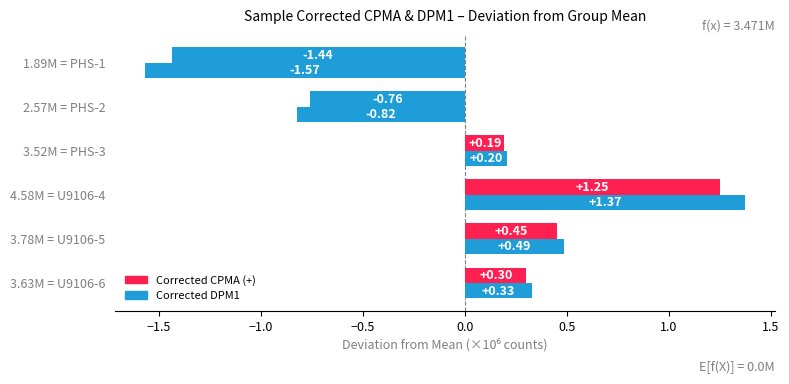

Count the number of categories in the chart.

6